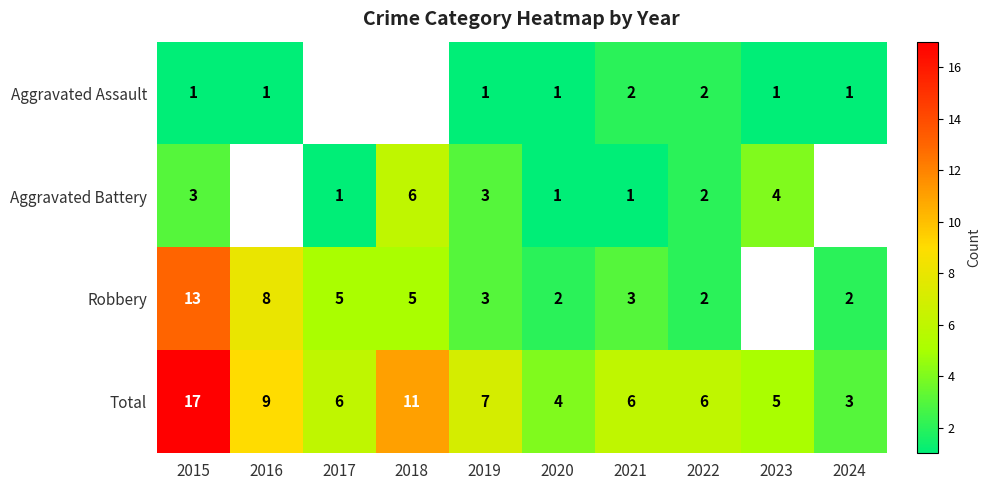

True or false: Robbery has a value of 3 at 2018.

False